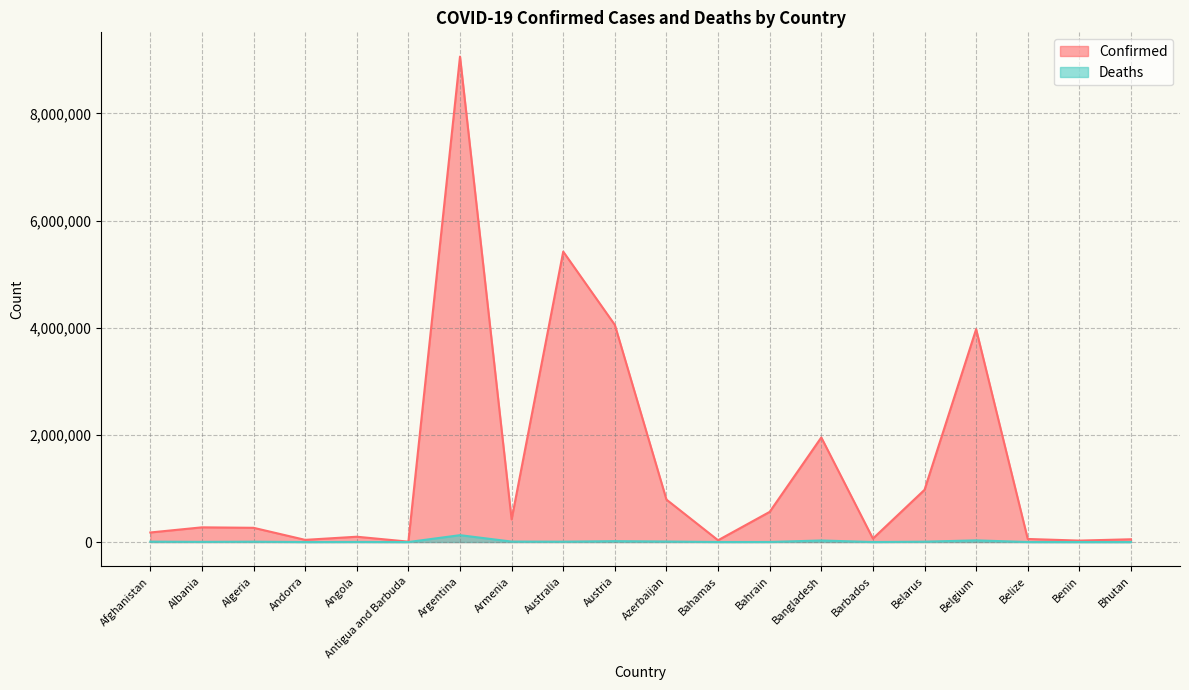

True or false: Deaths and Confirmed intersect in this chart.

False